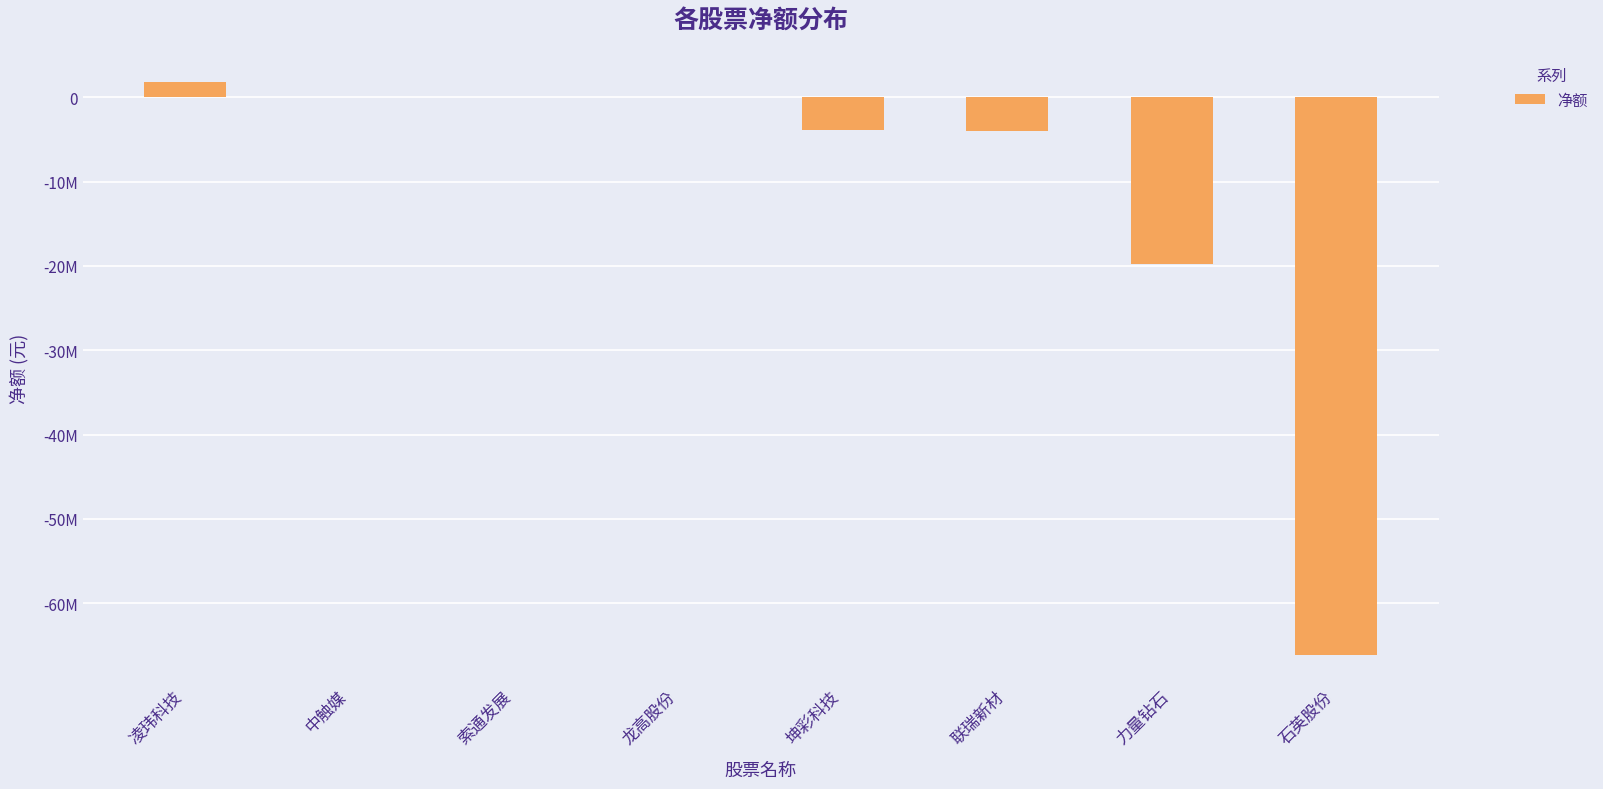

How many negative values are there?

5